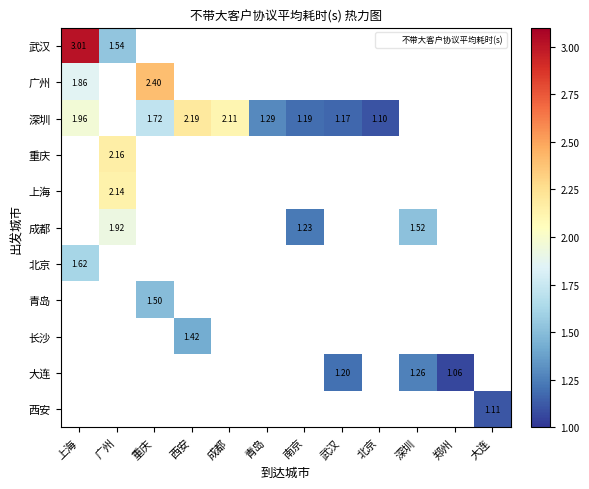

Count the number of categories in the chart.

12